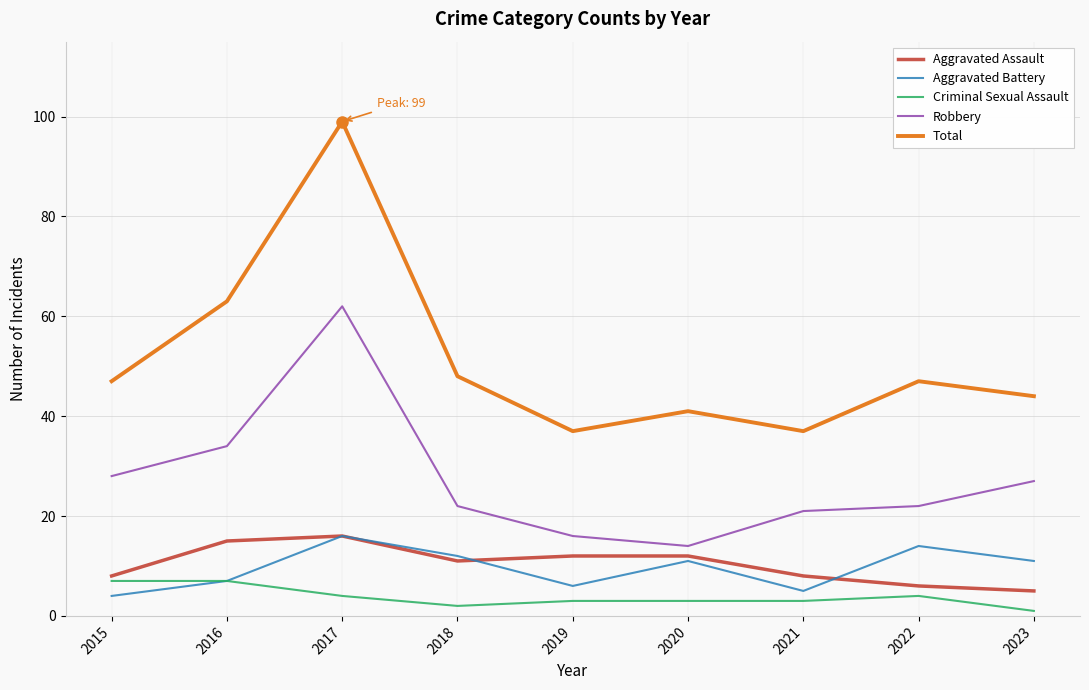

What is the difference between the highest and lowest values at 2021?

34